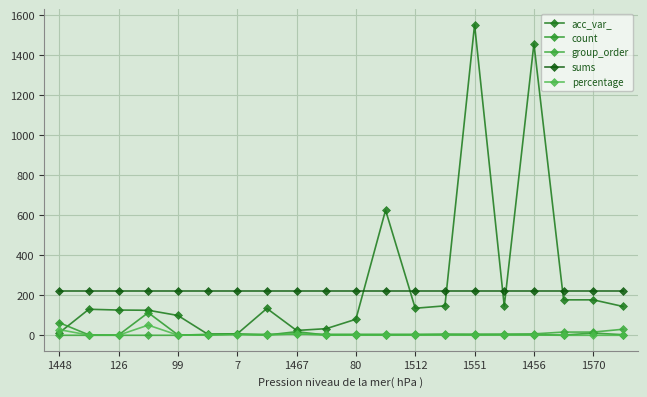

How many series are shown in this chart?

5